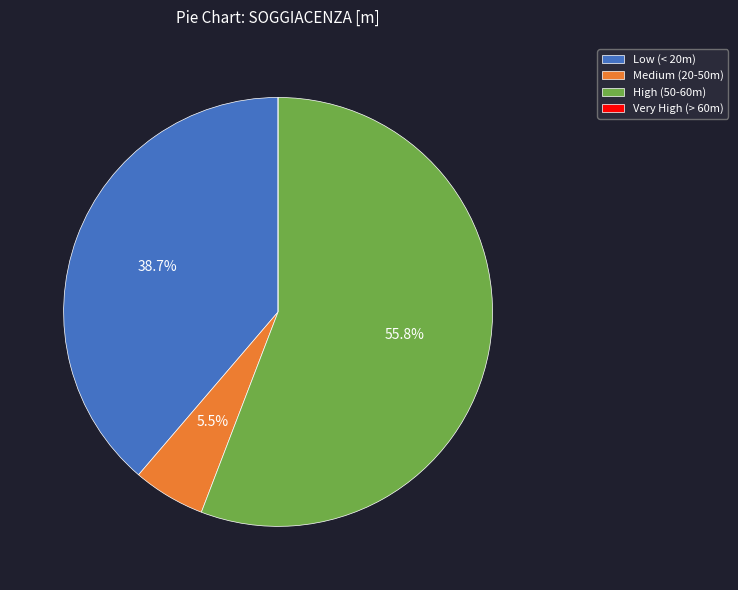

Which category has the biggest portion of the pie?

High (50-60m)